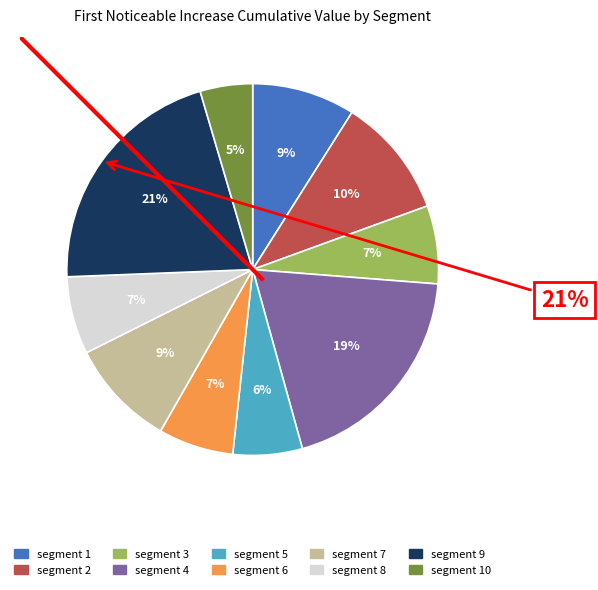

Is it true that segment 6 is 7% of the pie?

True